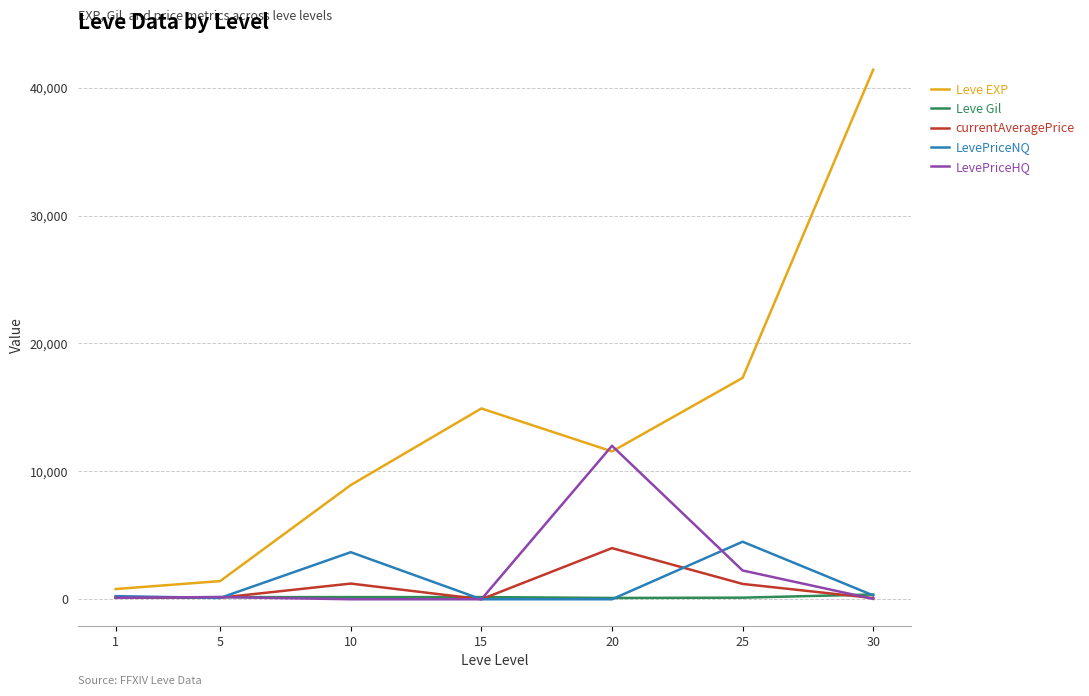

What is the sum of the LevePriceNQ values at 10 and 15?

3680.3